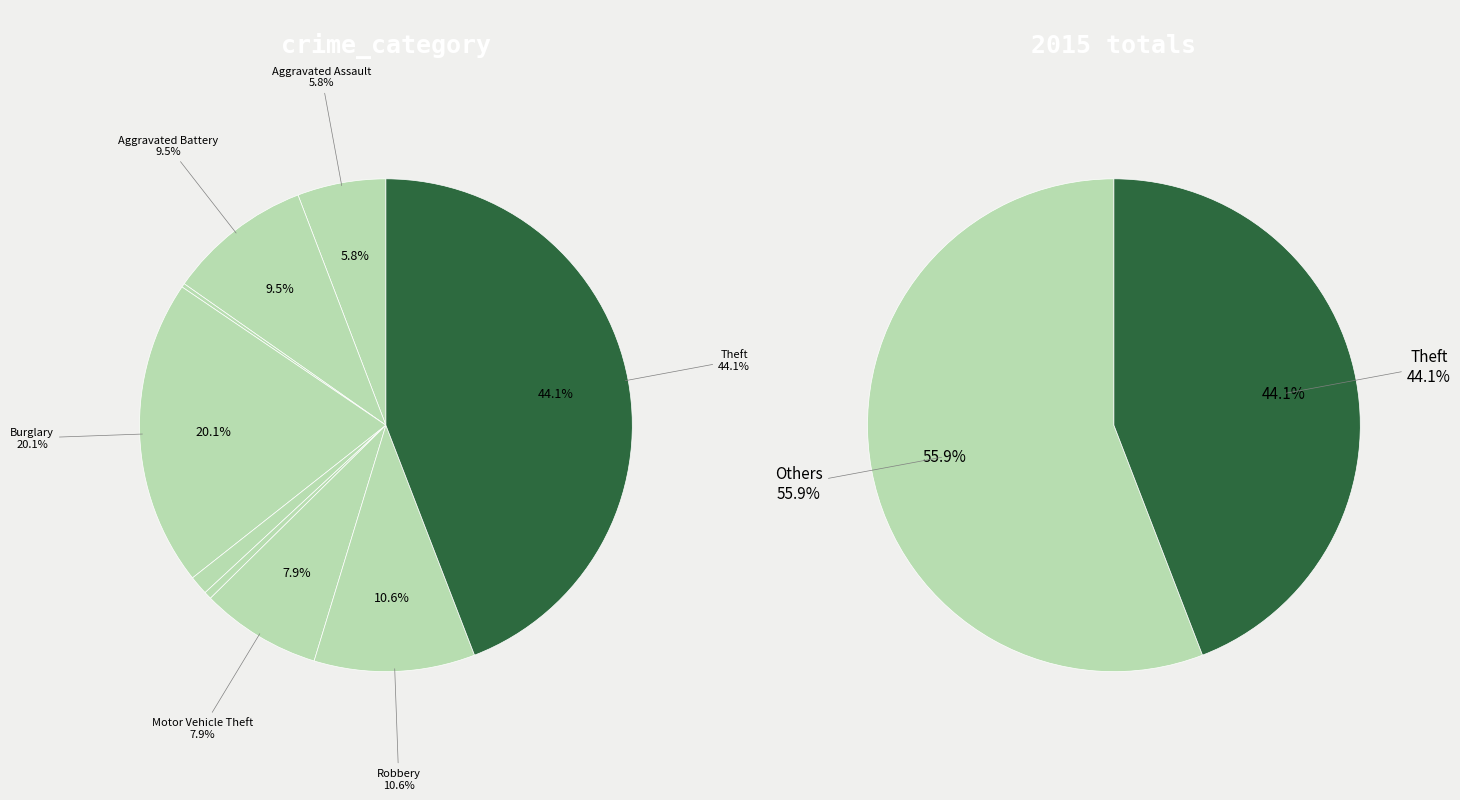

Count the number of slices in the pie.

9